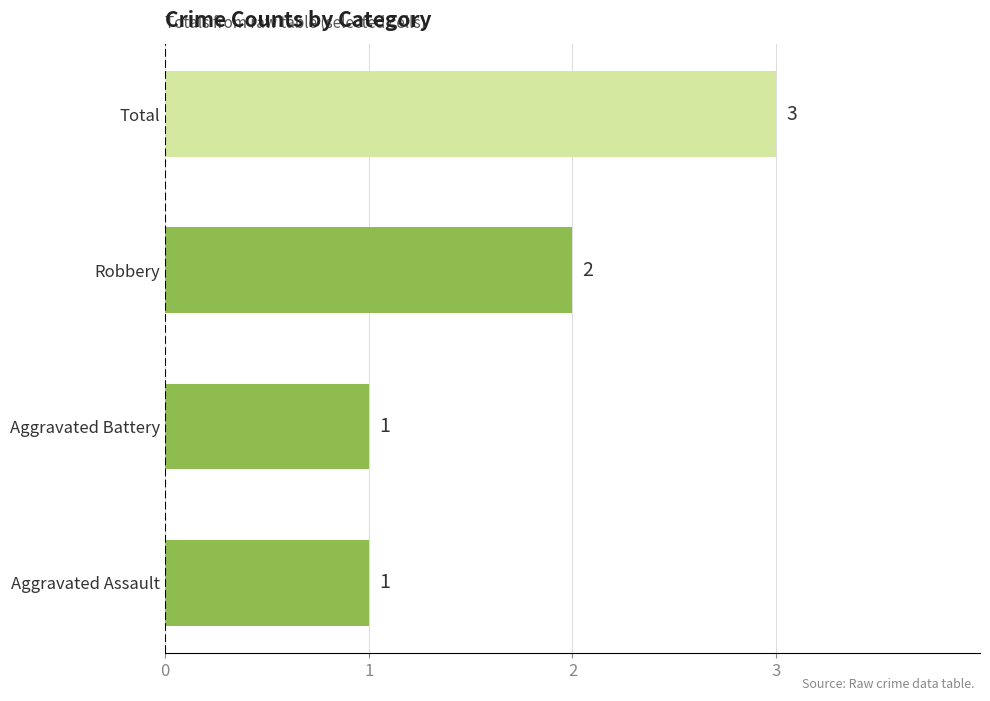

What is the maximum value shown in the chart?

3